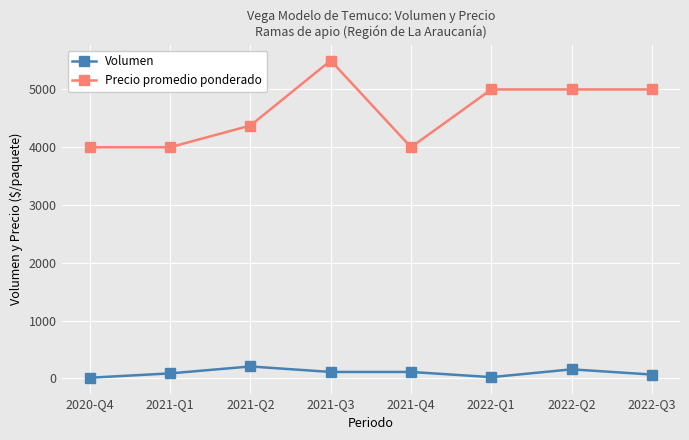

At 2021-Q2, list the series in order from smallest to largest.

Volumen, Precio promedio ponderado